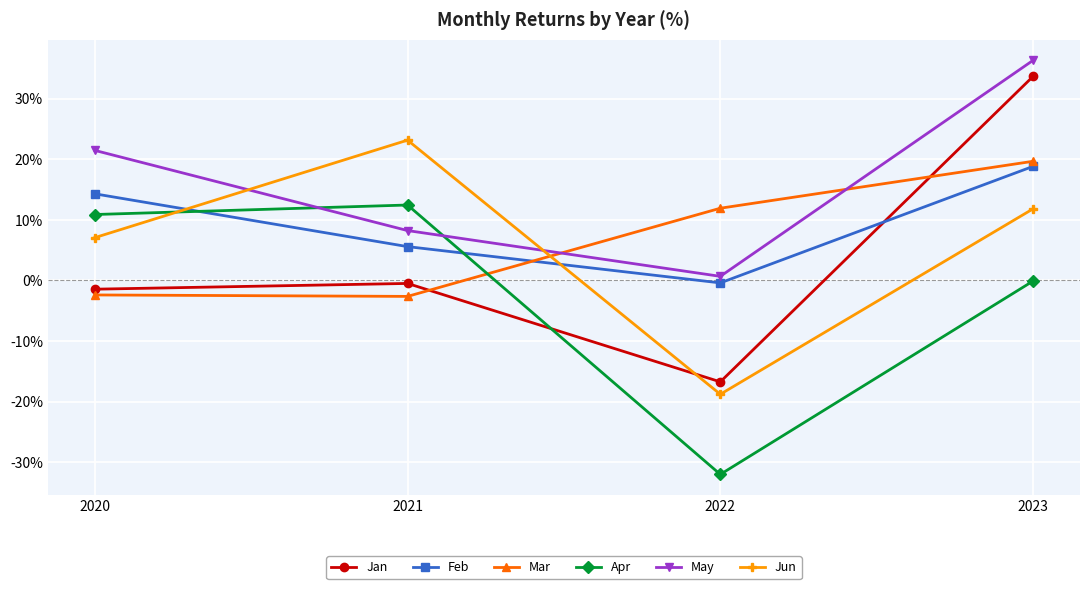

Is the value of Feb at 2022 greater than the value of May at 2023?

No